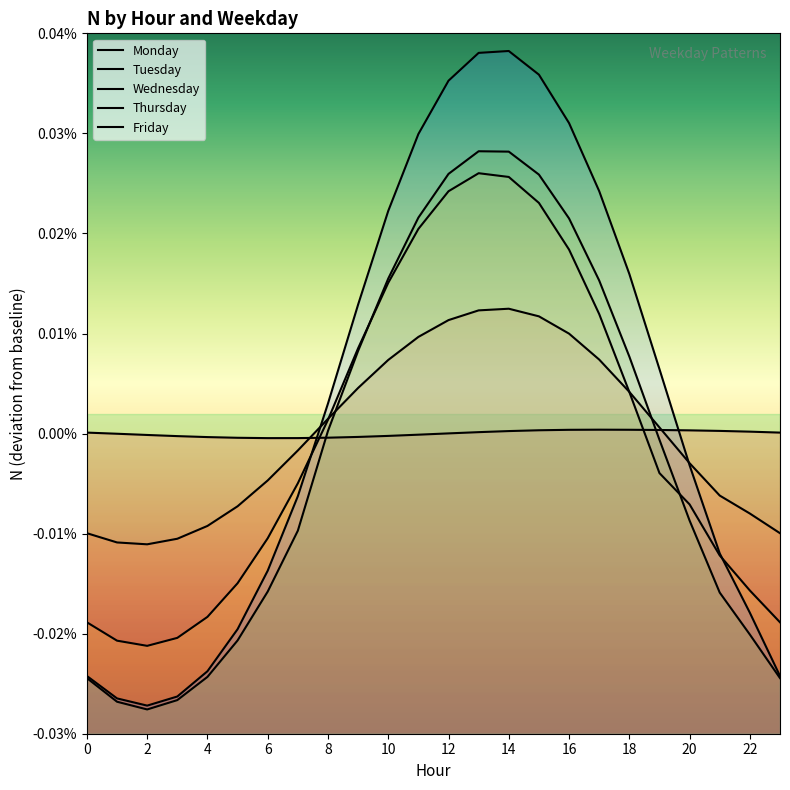

At which label does Tuesday first exceed 1?

8